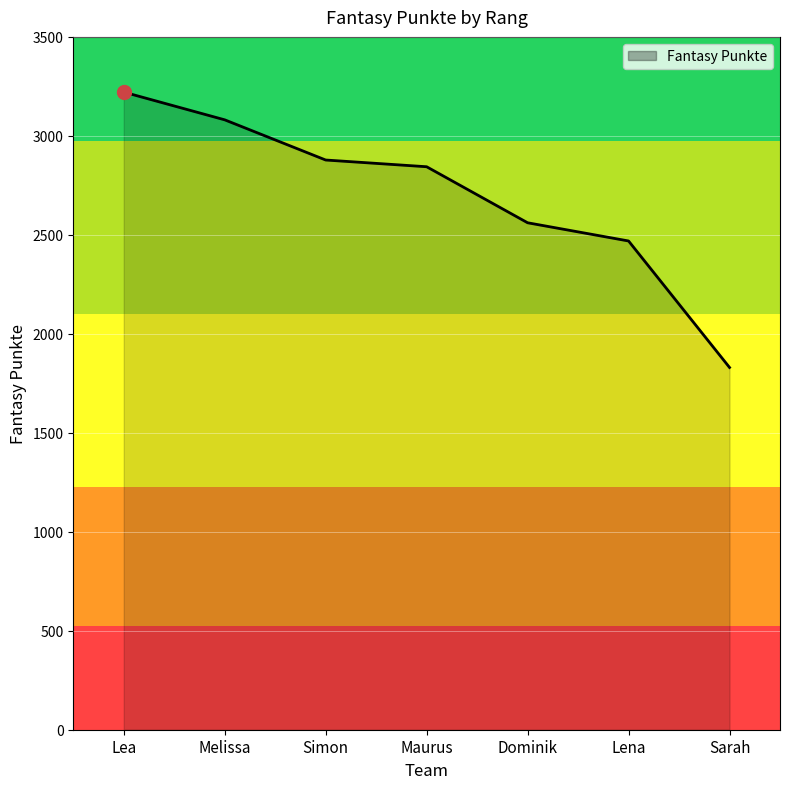

At which label does the data first exceed 2844?

Lea